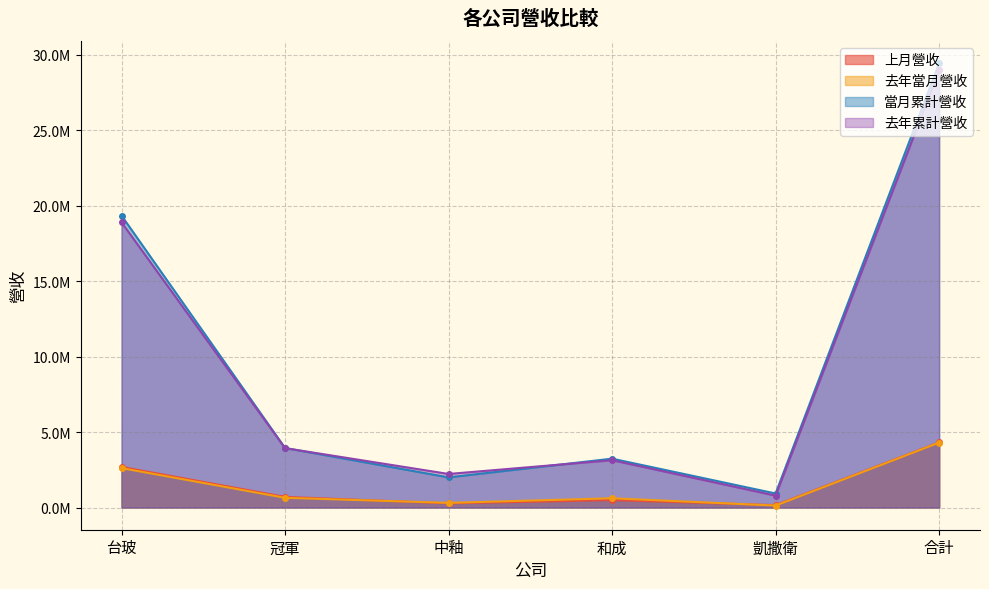

What is the spread (max minus min) of values at 和成?

2743990